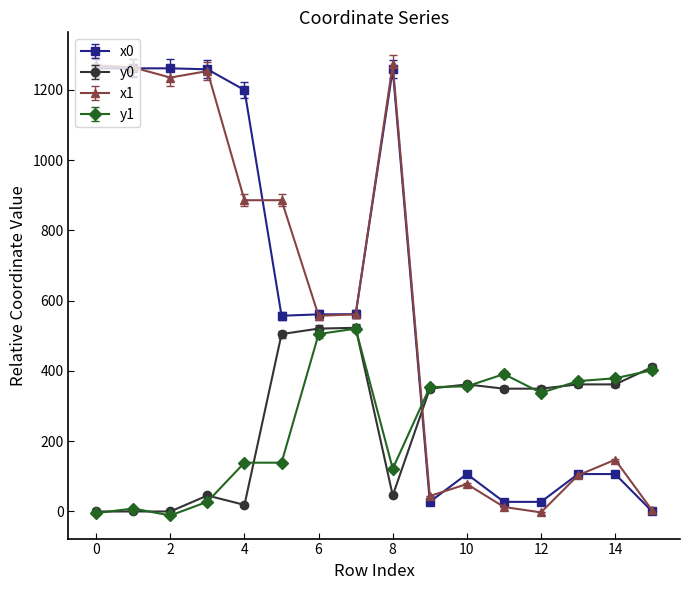

Is this an area chart (filled region under the line)?

No